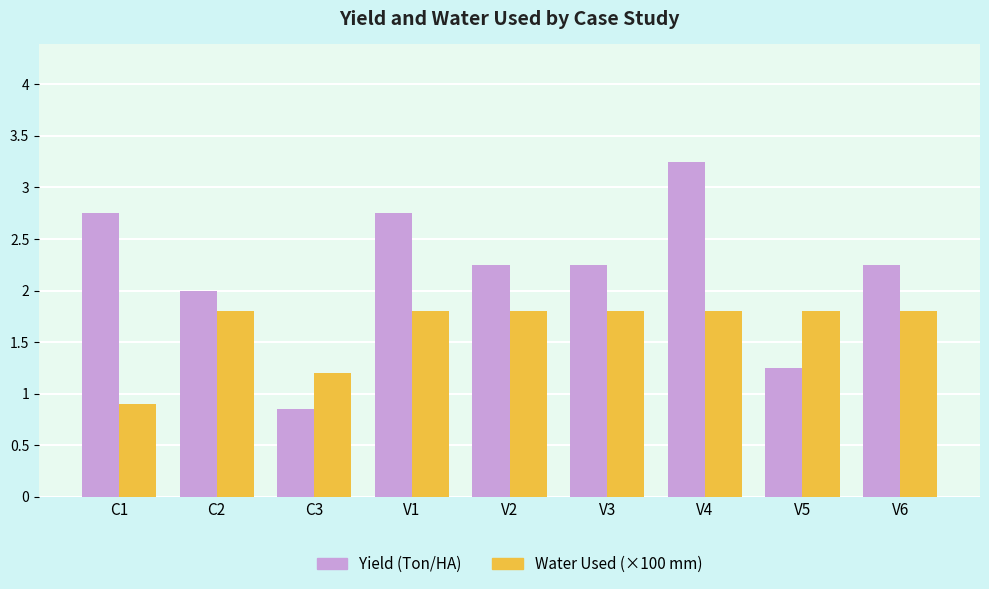

Which category has the lowest value in the Water Used (×100 mm) series?

C1